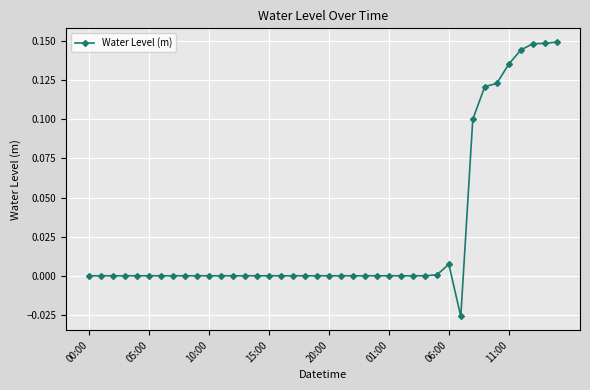

How many lines are shown in the chart?

1